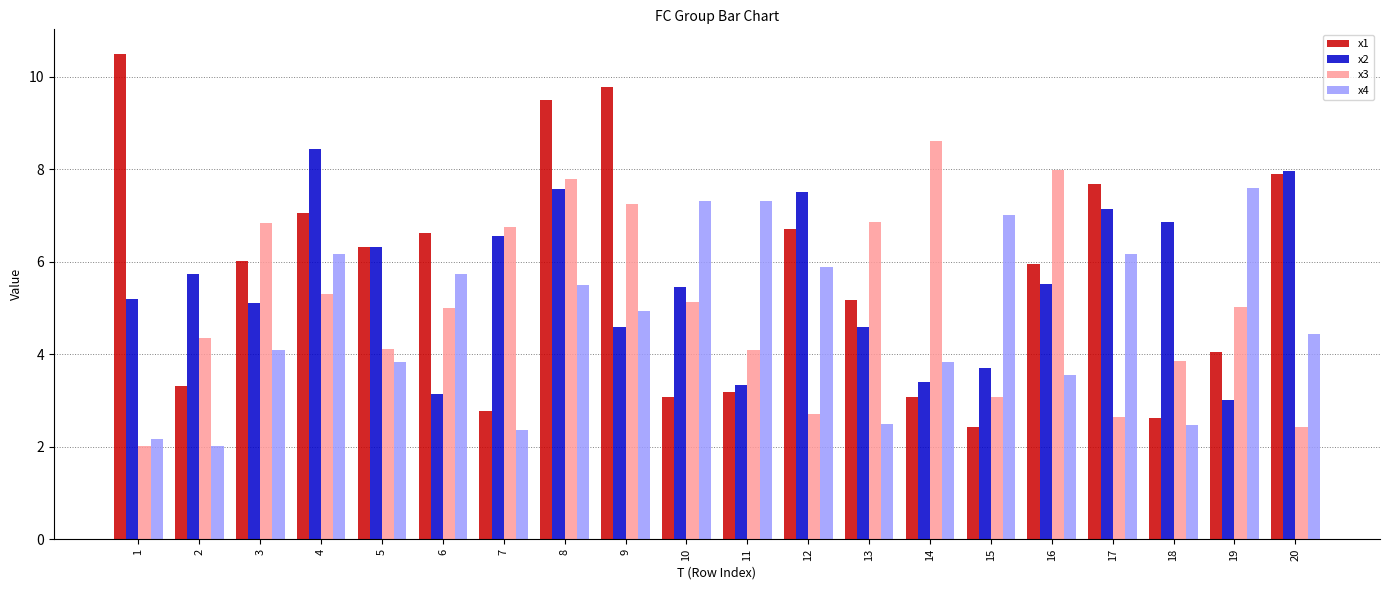

Which series has the widest spread of values?

x1